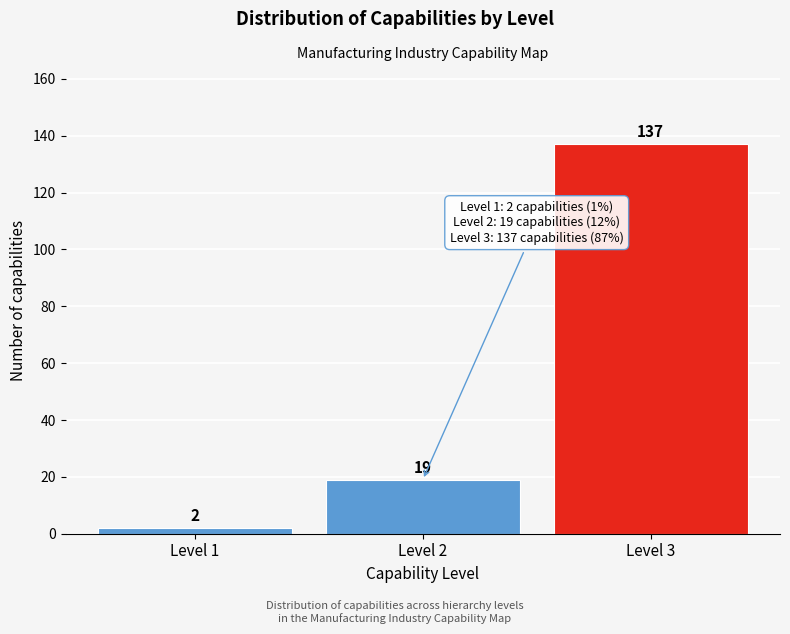

Reading left to right, what are all the values shown in this chart?

Level 1=2	Level 2=19	Level 3=137